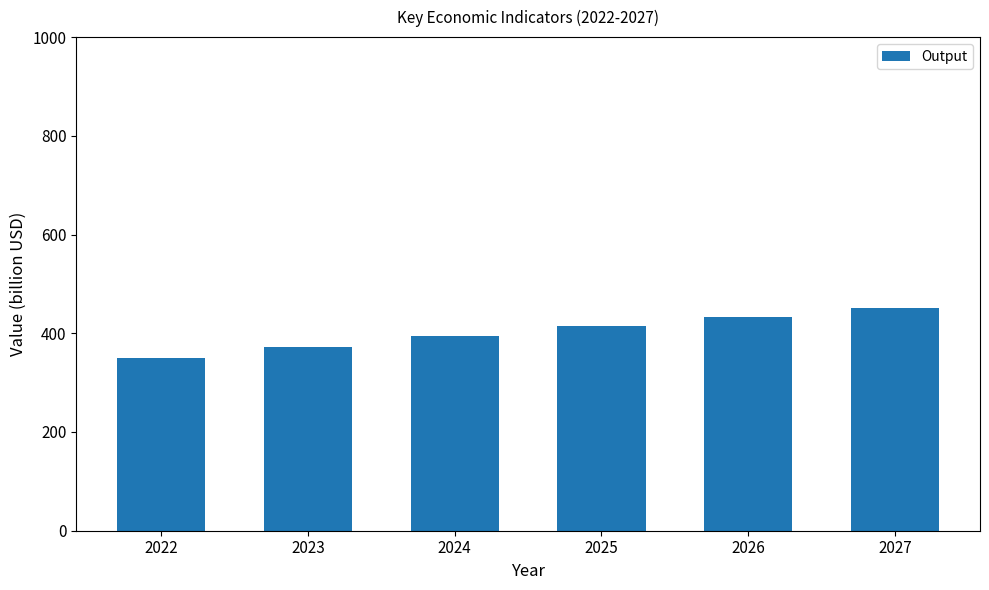

What is the maximum value shown in the chart?

452.1